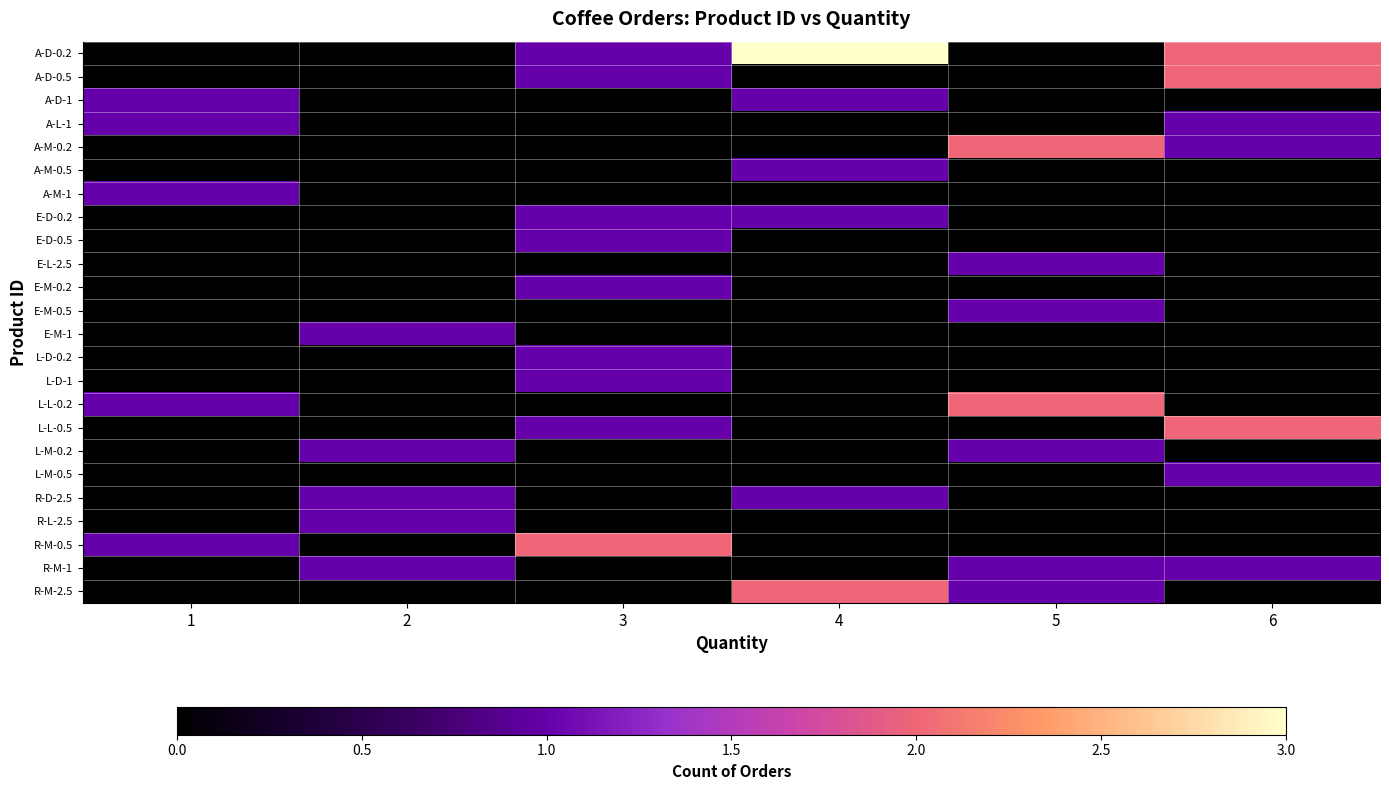

List the series in order of their peak value, lowest first.

A-D-1, A-L-1, A-M-0.5, A-M-1, E-D-0.2, E-D-0.5, E-L-2.5, E-M-0.2, E-M-0.5, E-M-1, L-D-0.2, L-D-1, L-M-0.2, L-M-0.5, R-D-2.5, R-L-2.5, R-M-1, A-D-0.5, A-M-0.2, L-L-0.2, L-L-0.5, R-M-0.5, R-M-2.5, A-D-0.2